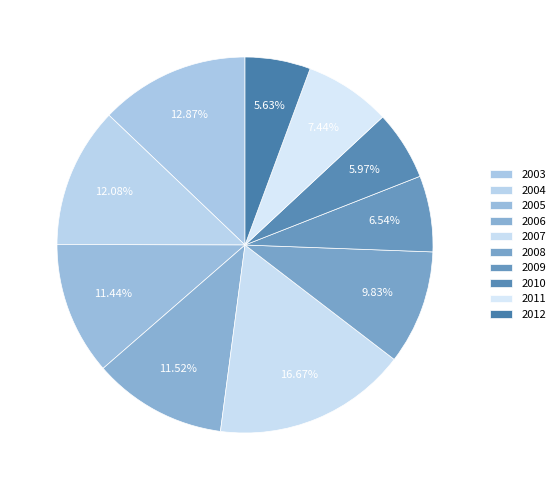

To the nearest percent, what is the difference between the 2012 and 2009 slice percentages?

1%